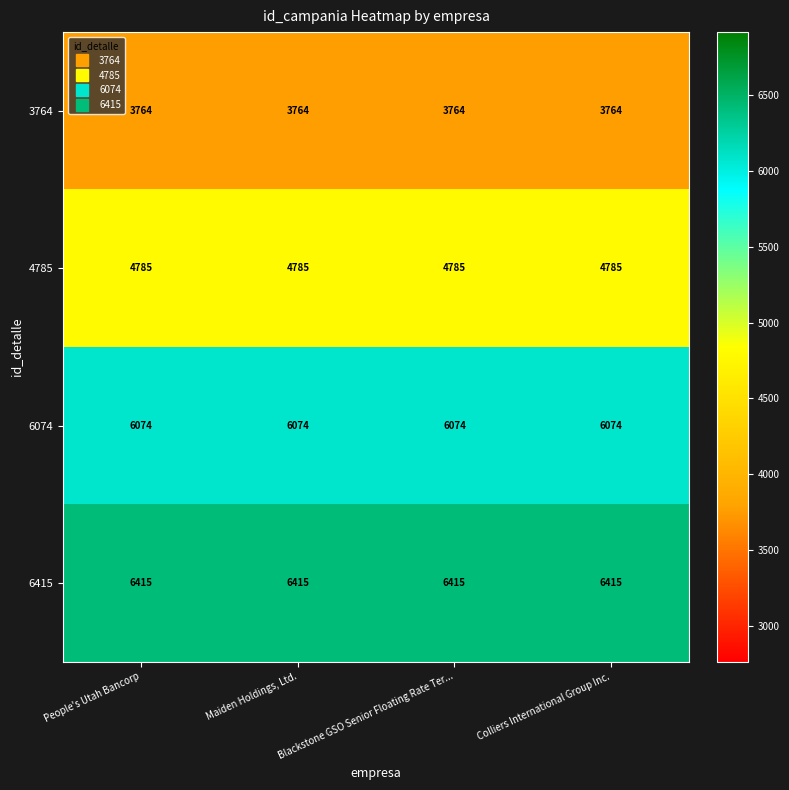

Is the value of 3764 at Blackstone GSO Senior Floating Rate Ter... greater than the value of 6074 at Maiden Holdings, Ltd.?

No